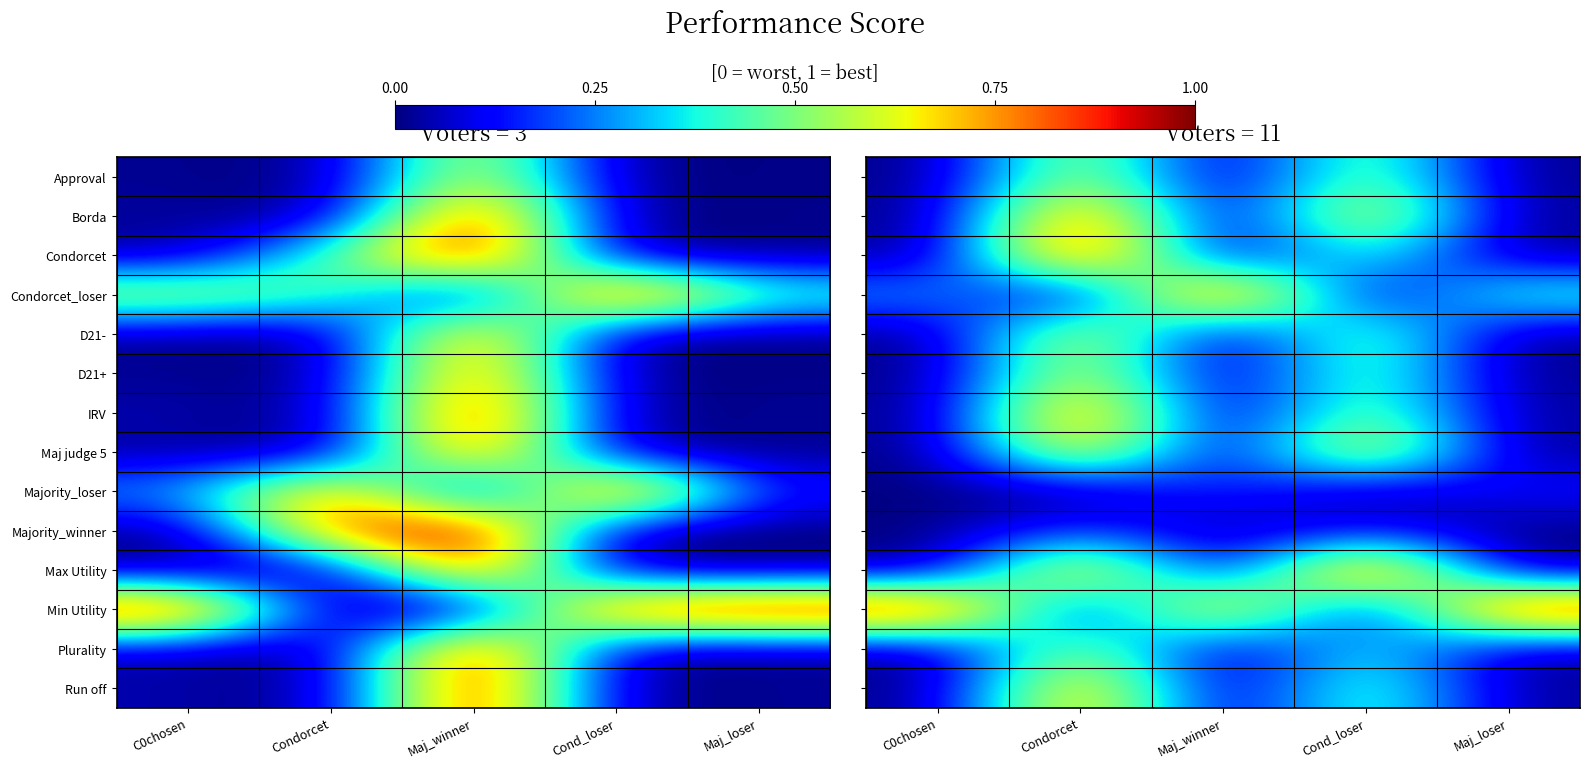

At C0chosen, list the series in order from largest to smallest.

Min Utility, Condorcet_loser, Run off, Majority_loser, Plurality, IRV, D21+, D21-, Maj judge 5, Approval, Borda, Condorcet, Majority_winner, Max Utility